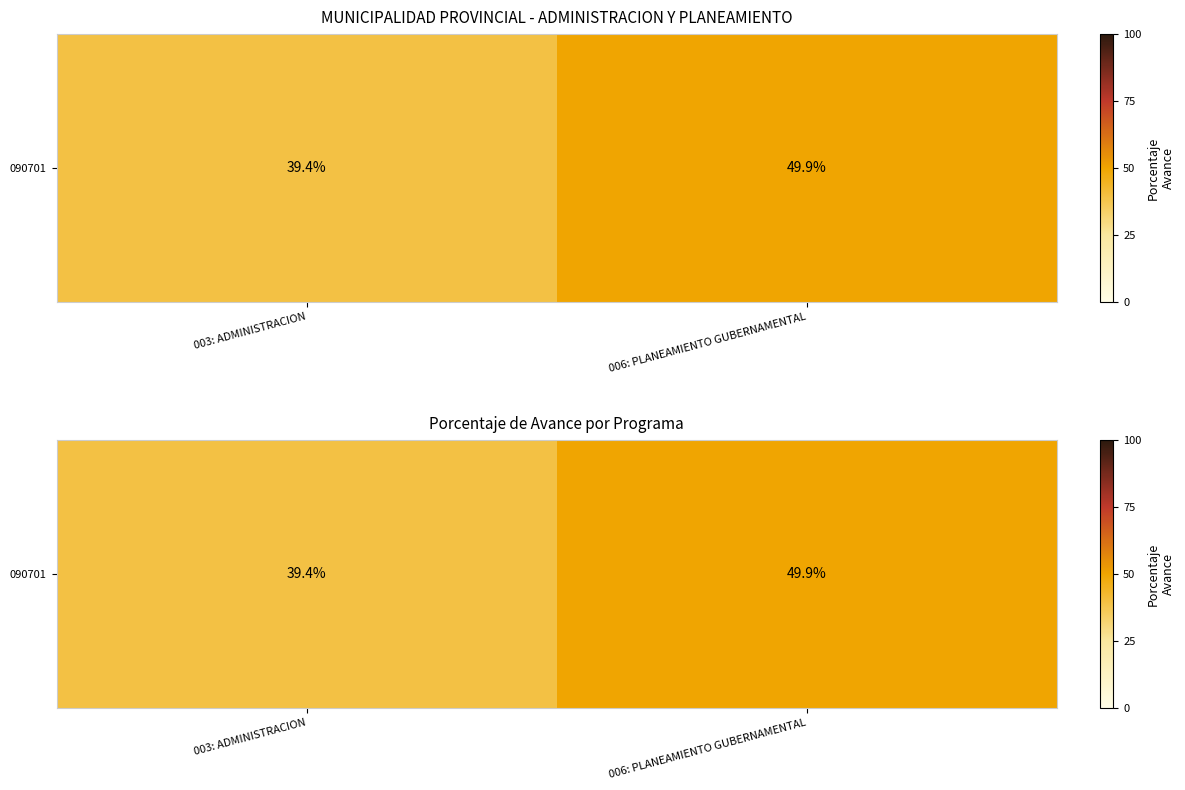

What is the smallest value displayed?

39.4